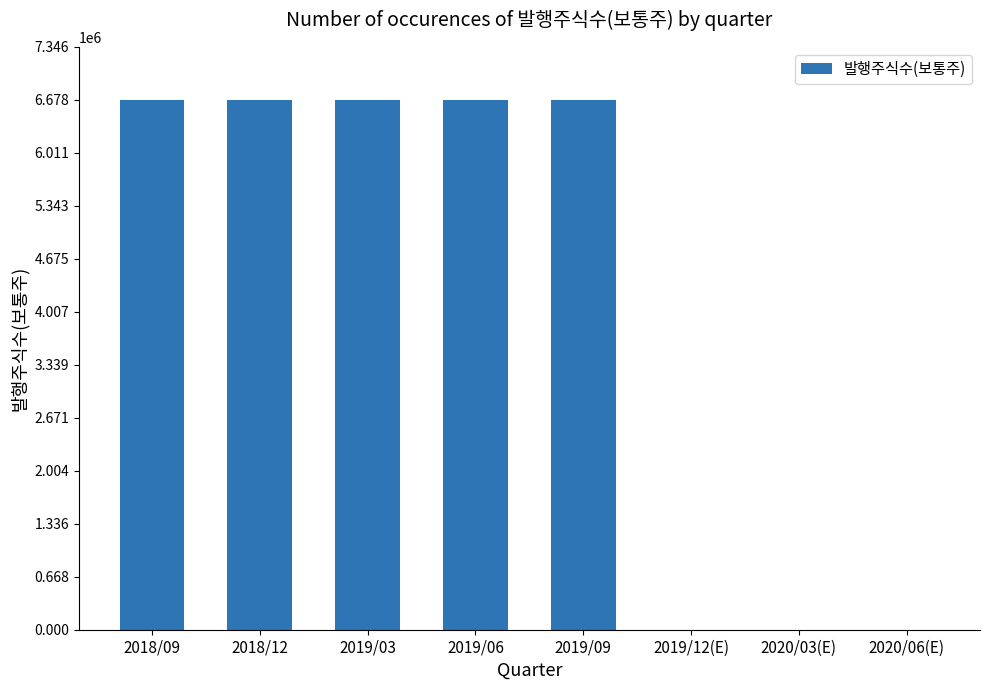

Which has a higher value, 2019/03 or 2020/03(E)?

2019/03